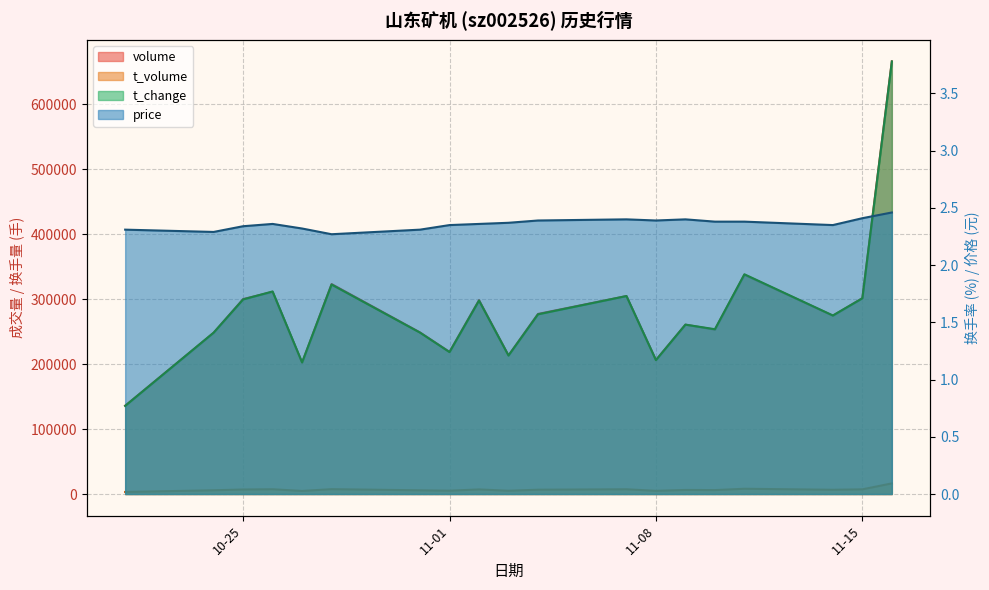

True or false: price has more than 2 points higher than both neighbors.

True